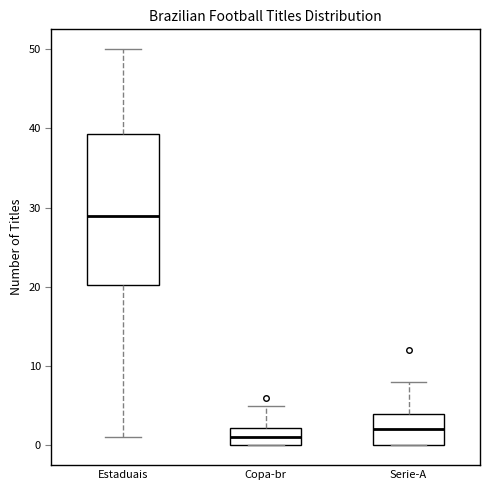

Where is the lower edge of the box for Estaduais on the y-axis? The values are not printed on the chart, so give them approximately, as read against the axis.

20